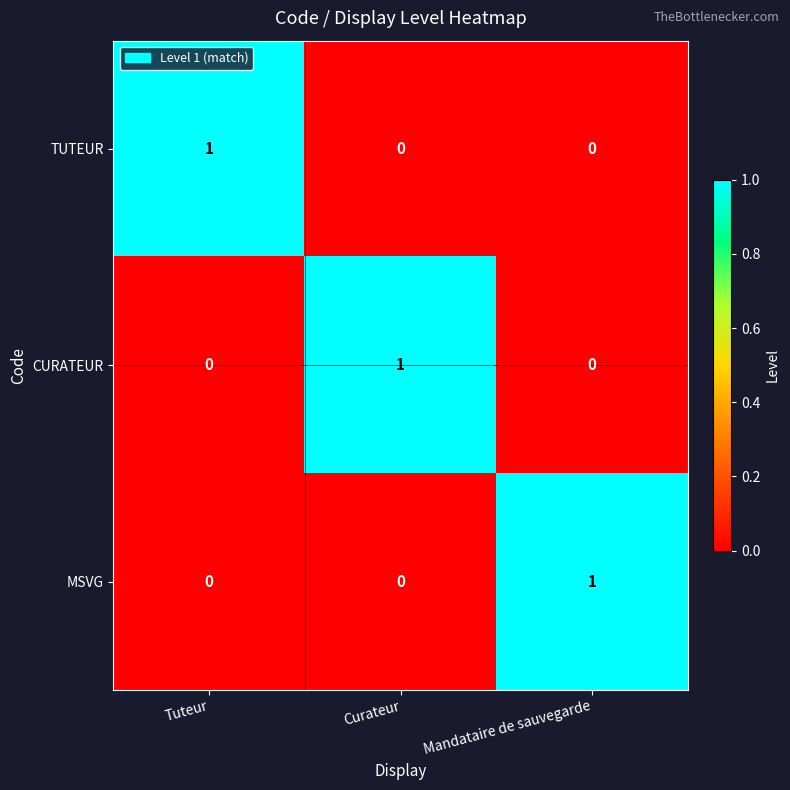

Count the number of data series in this chart.

3